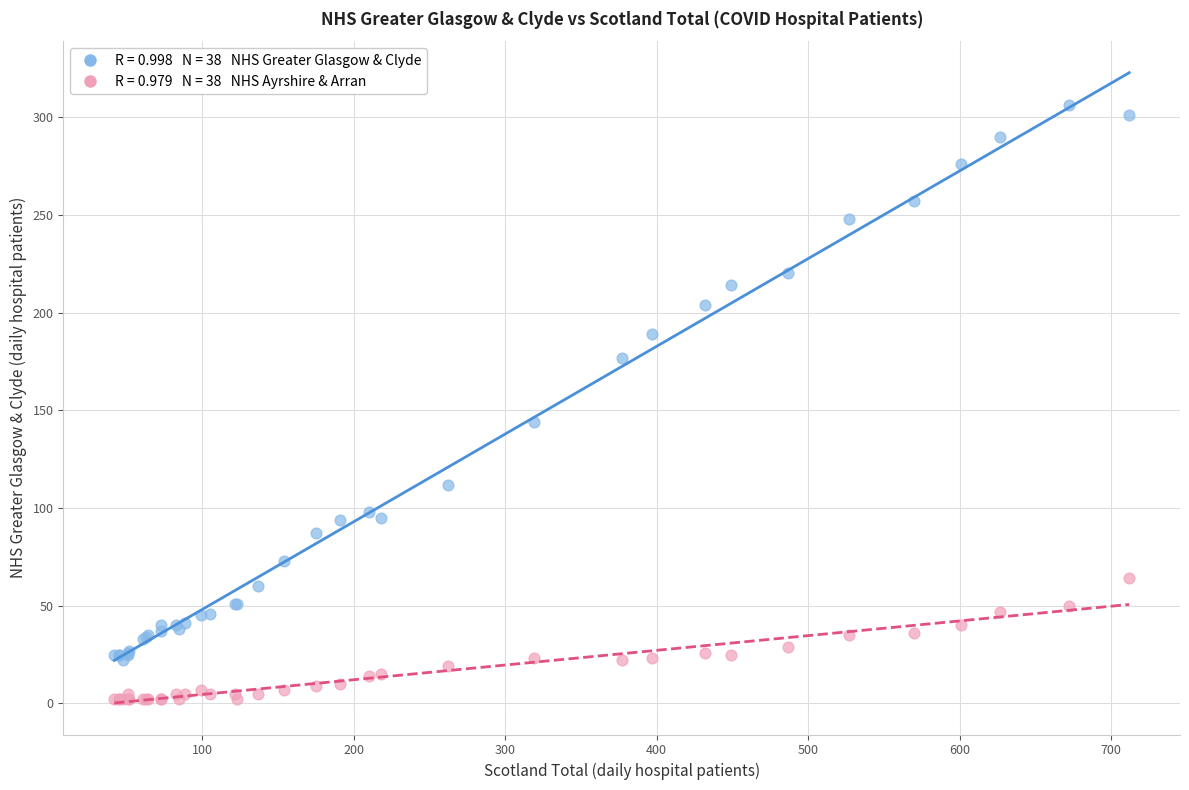

Across all series, what Y value is closest to 154?

144